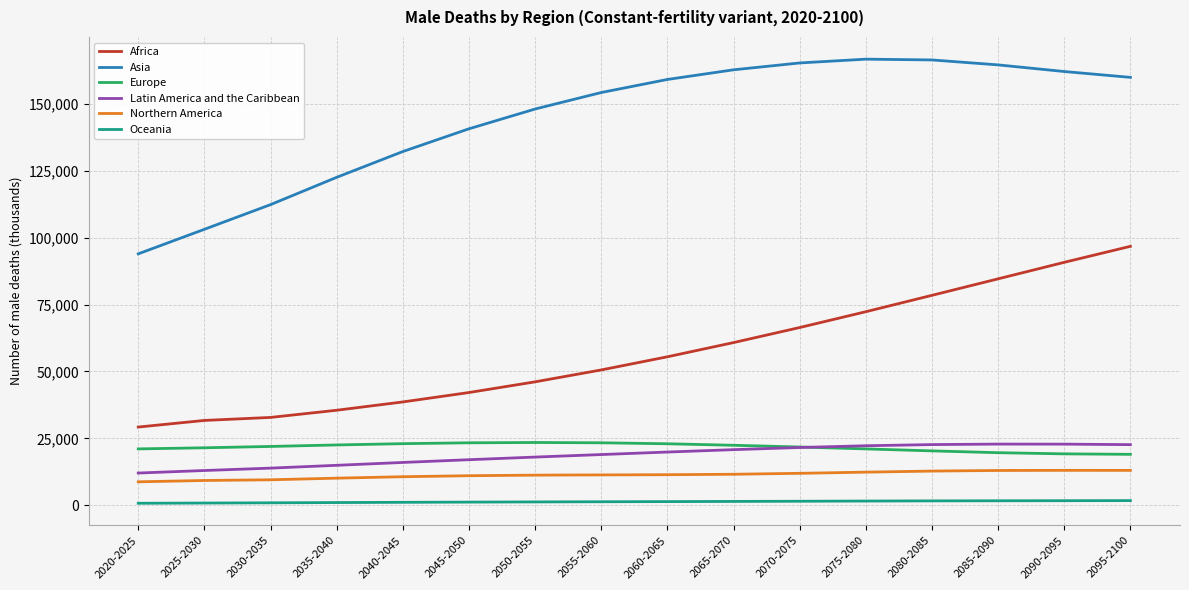

What is the difference between the Europe values at 2045-2050 and 2070-2075?

1567.2